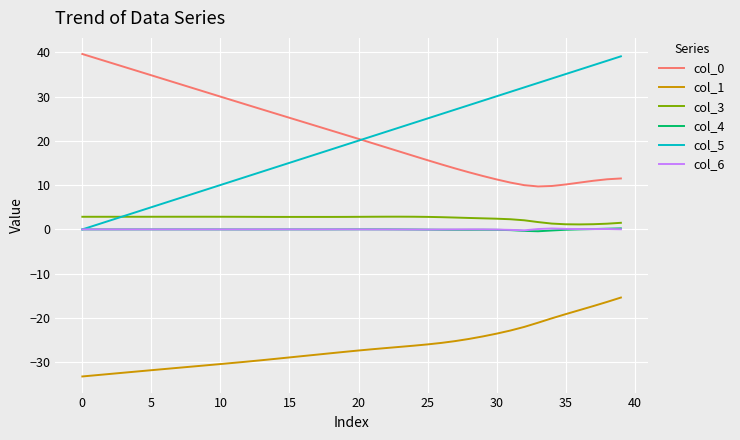

True or false: col_3 and col_1 cross at least once.

False